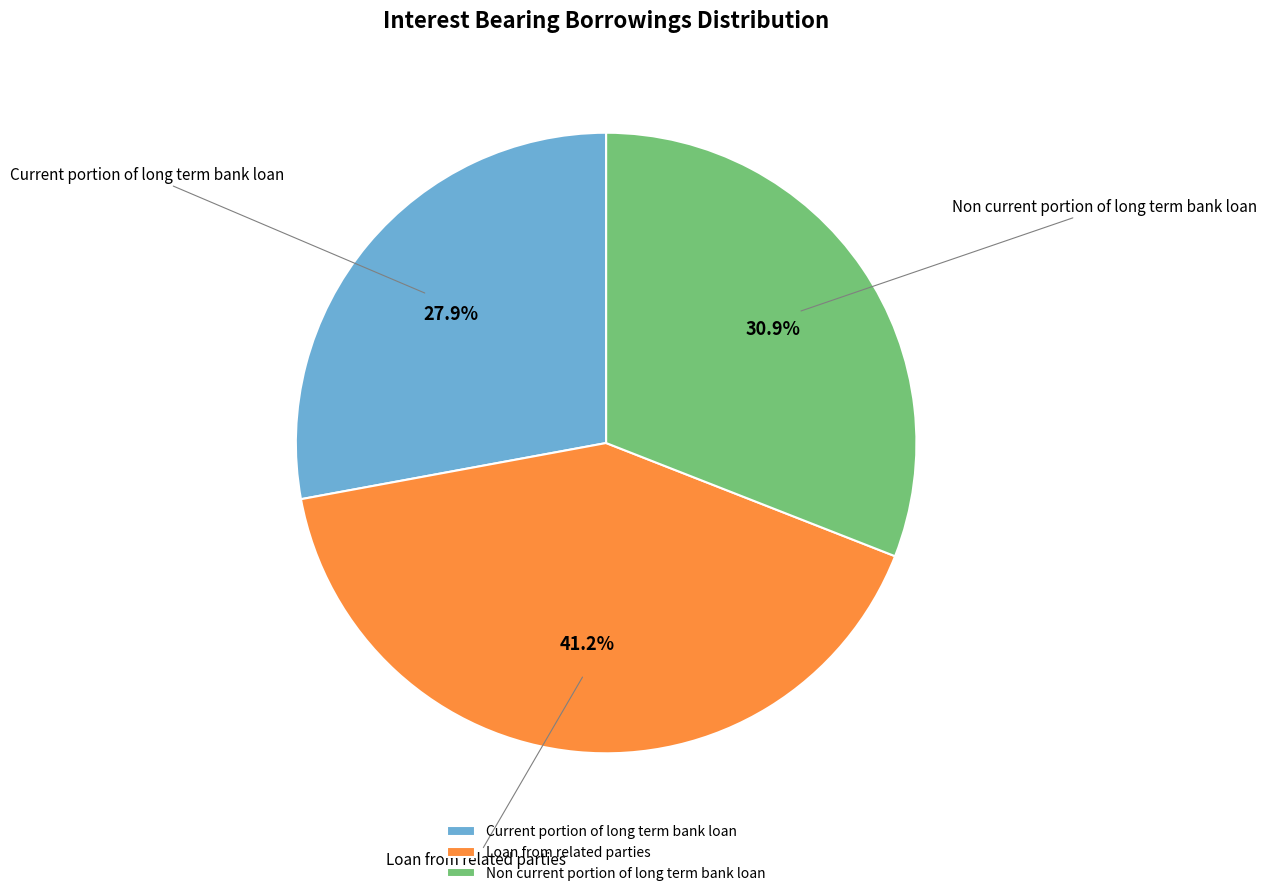

Rank the categories by value from highest to lowest.

Loan from related parties, Non current portion of long term bank loan, Current portion of long term bank loan